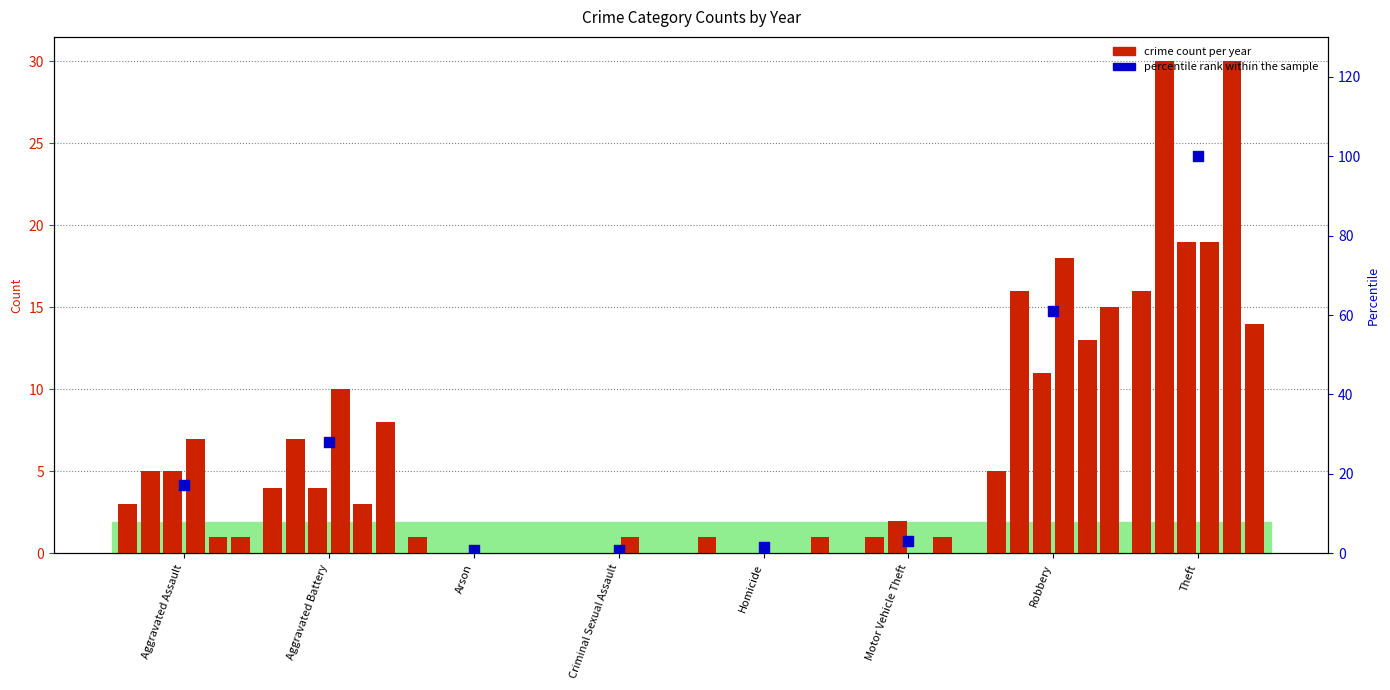

What is the change in value from Aggravated Battery to Motor Vehicle Theft?

-25.0